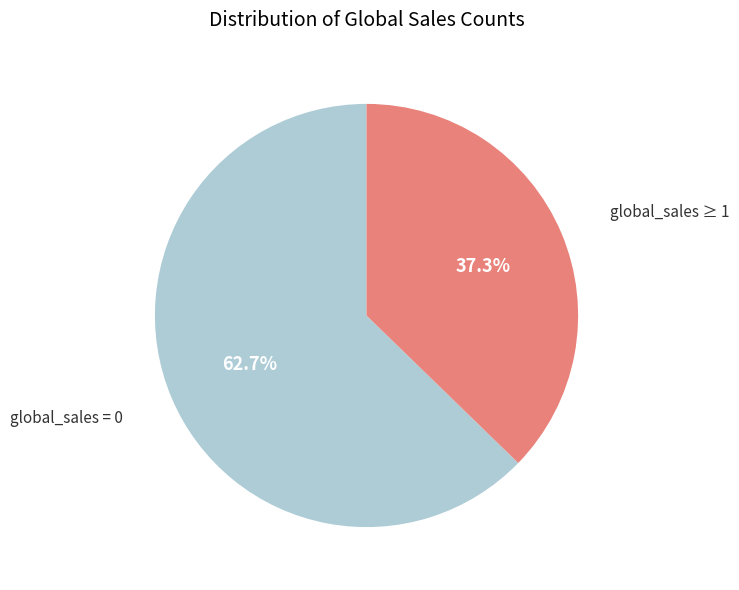

Count the number of slices in the pie.

2